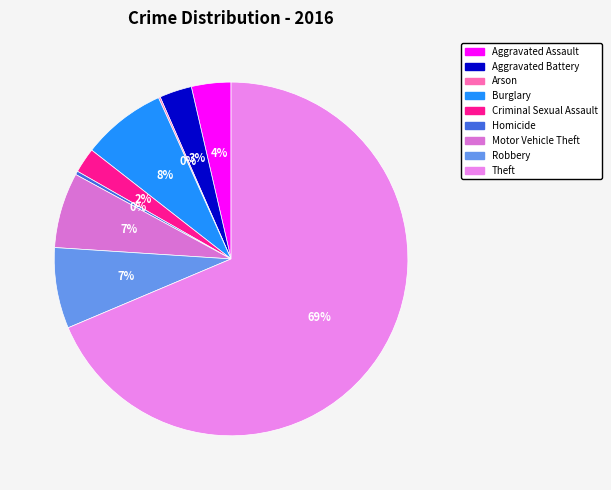

To the nearest percent, what is the combined percentage of Criminal Sexual Assault and Robbery?

10%